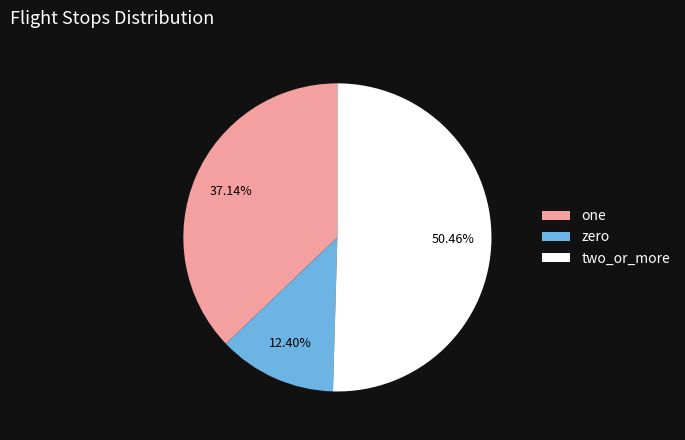

Is the sum of one and two_or_more greater than half?

Yes